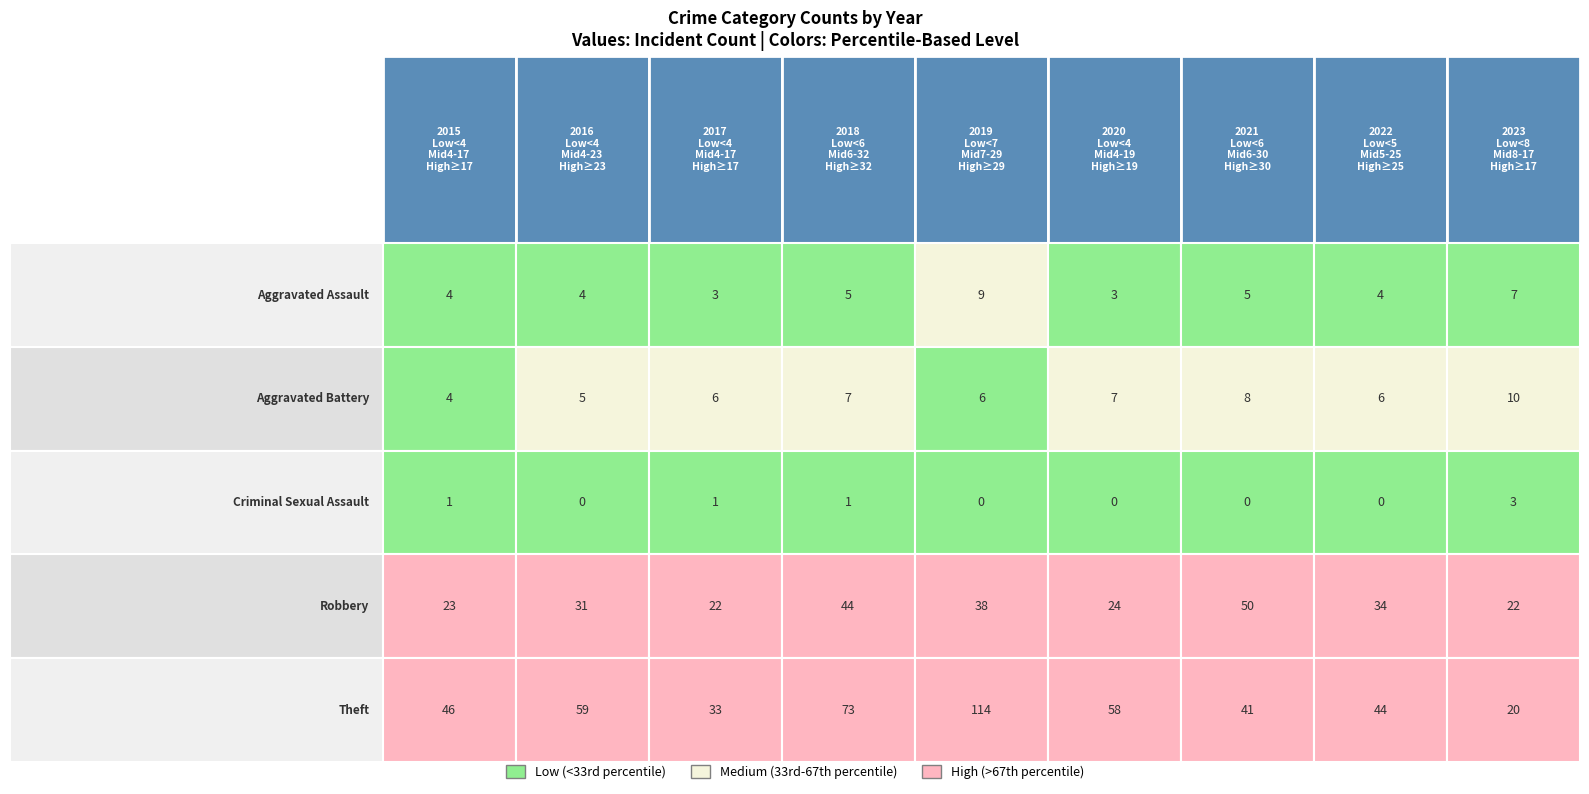

Which series has the largest total across all categories?

Theft